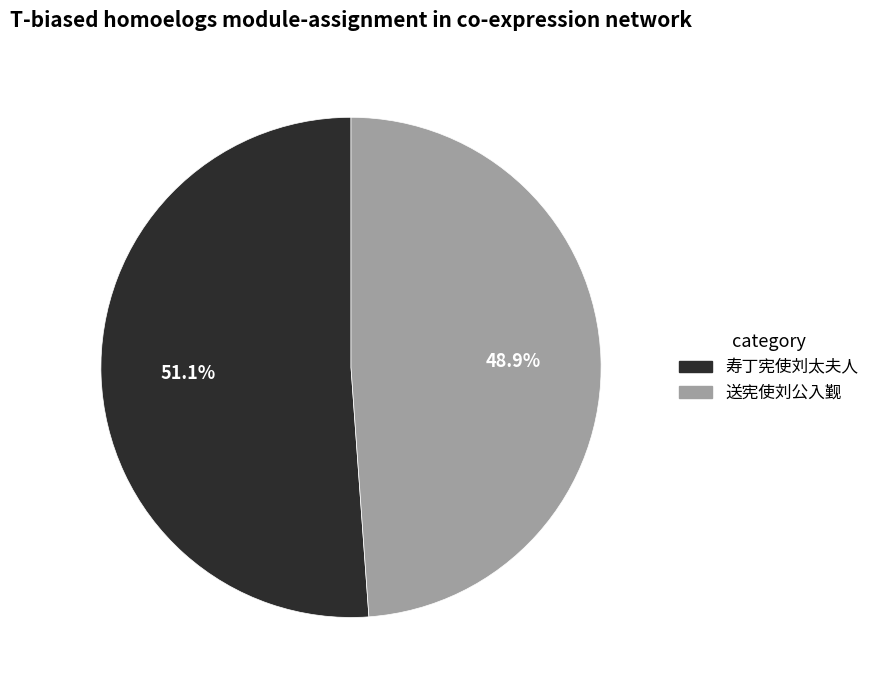

True or false: 寿丁宪使刘太夫人 accounts for 51% of the total.

True